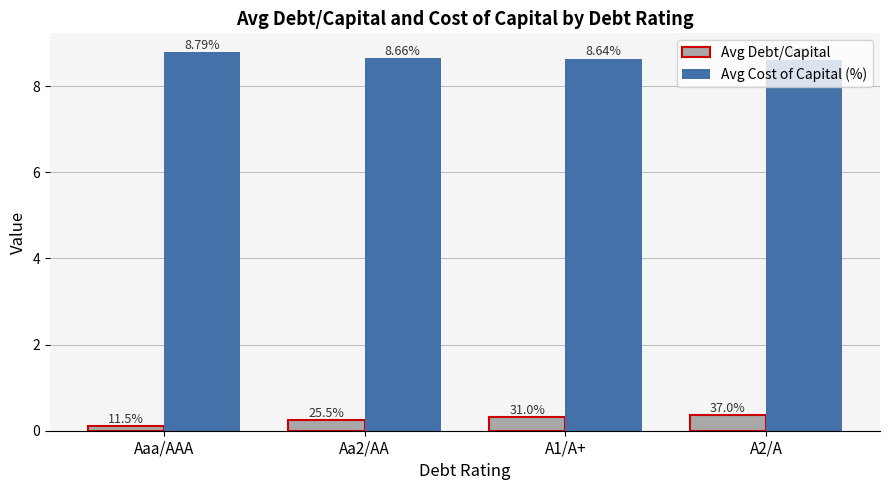

Which label corresponds to the largest value in the chart?

Aaa/AAA